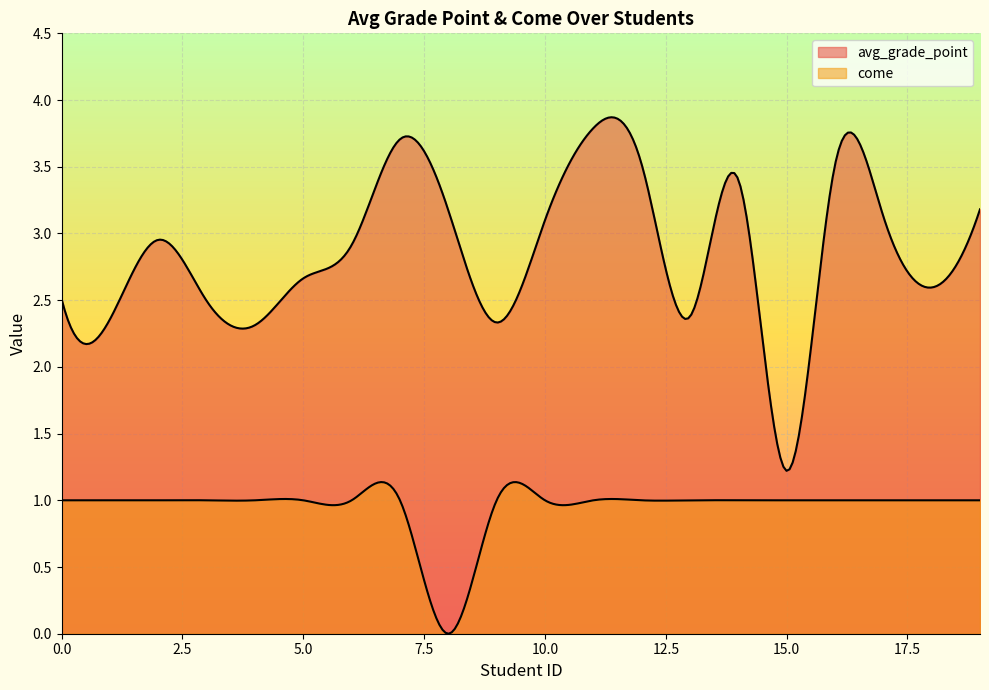

Rank the series at 15 from highest to lowest value.

avg_grade_point, come